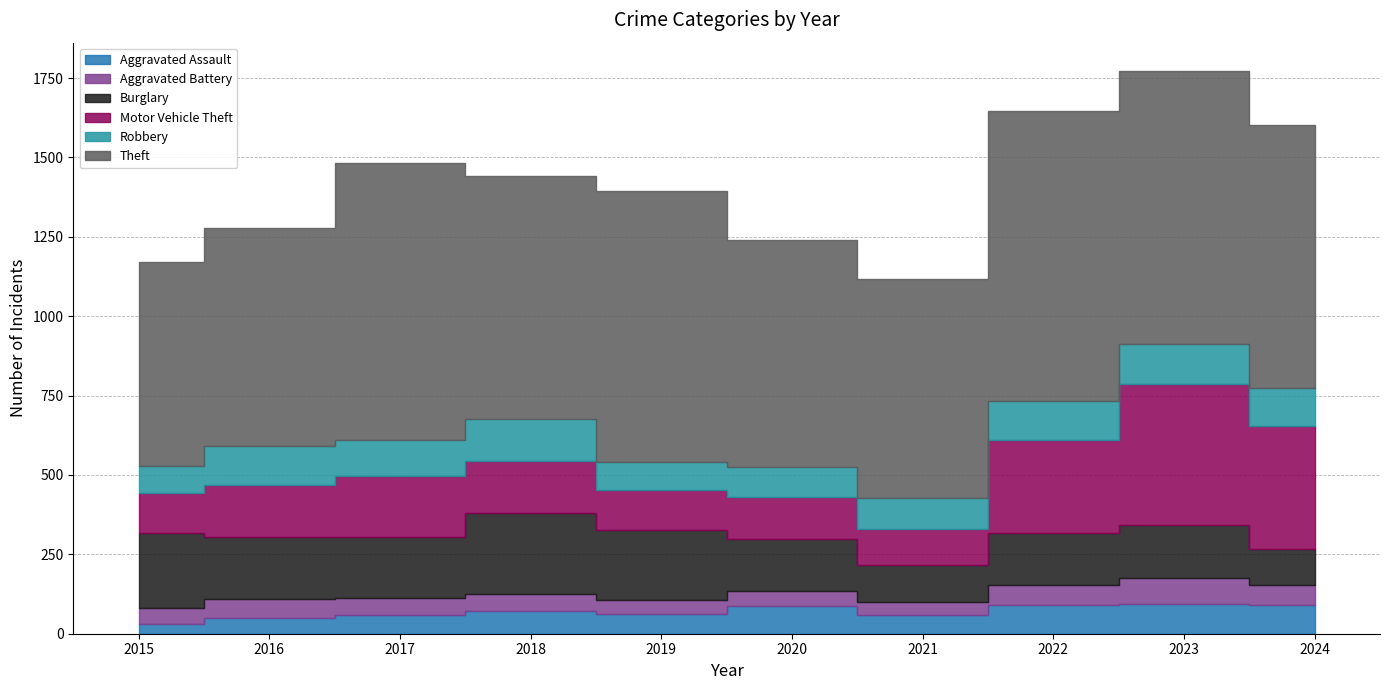

Where does the Aggravated Assault series first go above 72?

2020